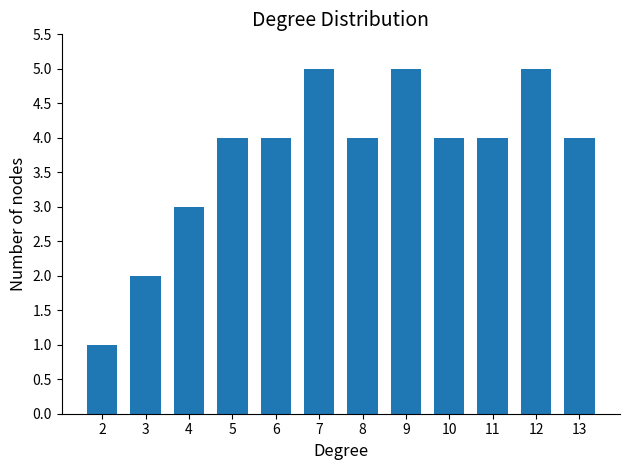

Reading left to right, list all the values displayed in this chart.

2=1	3=2	4=3	5=4	6=4	7=5	8=4	9=5	10=4	11=4	12=5	13=4